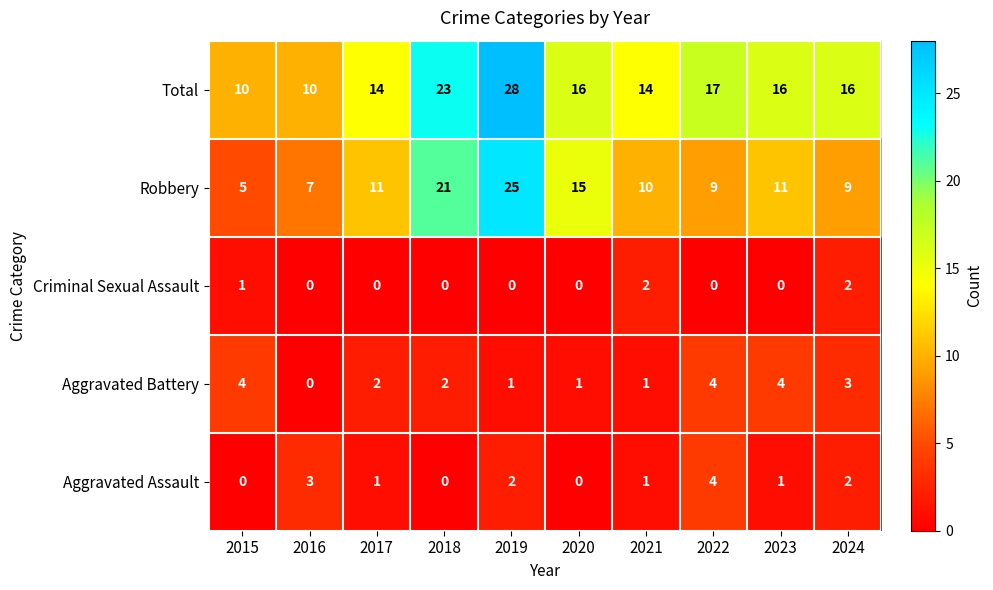

Which series has the widest spread of values?

Robbery